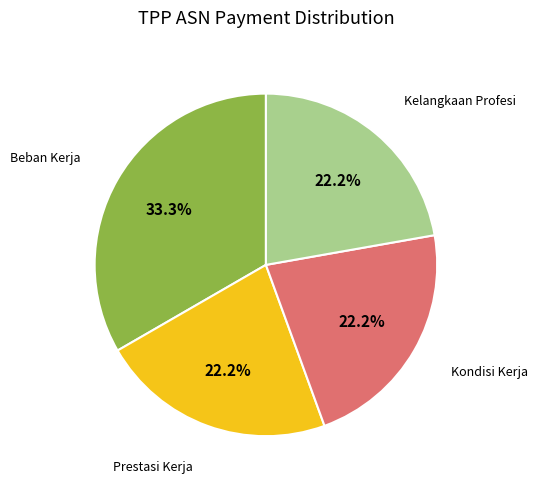

To the nearest percent, what is the difference between the largest and smallest slice percentages?

11%